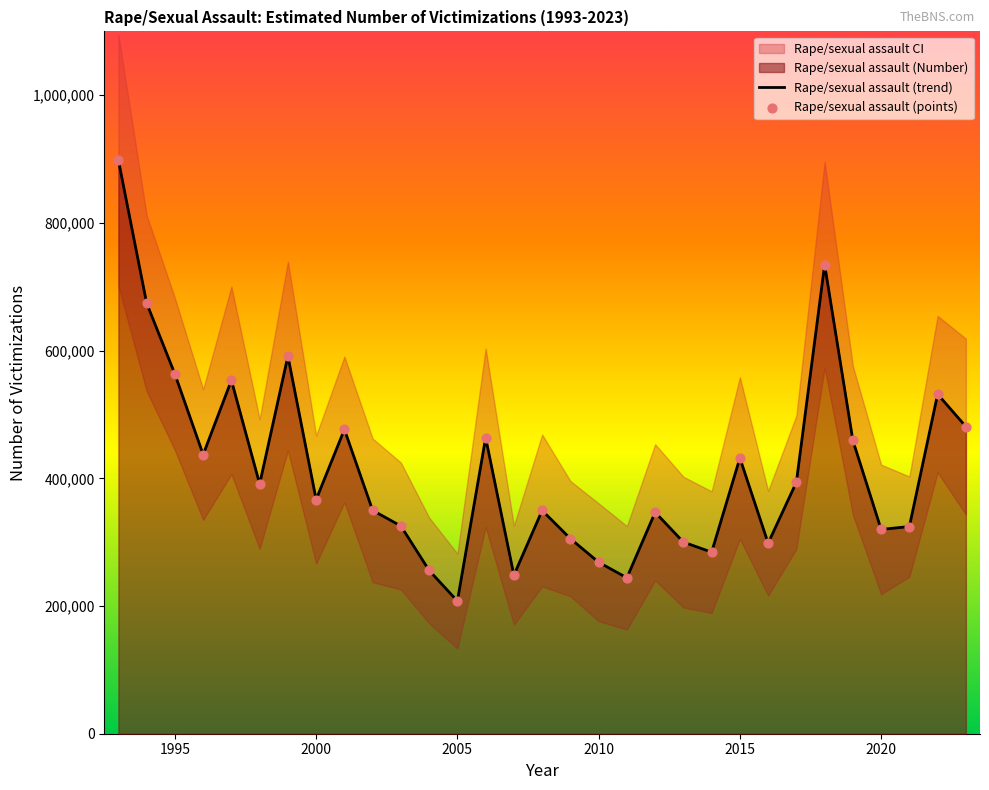

Is the value of Rape/sexual assault (points) at 9 greater than the value of Rape/sexual assault (trend) at 11?

Yes